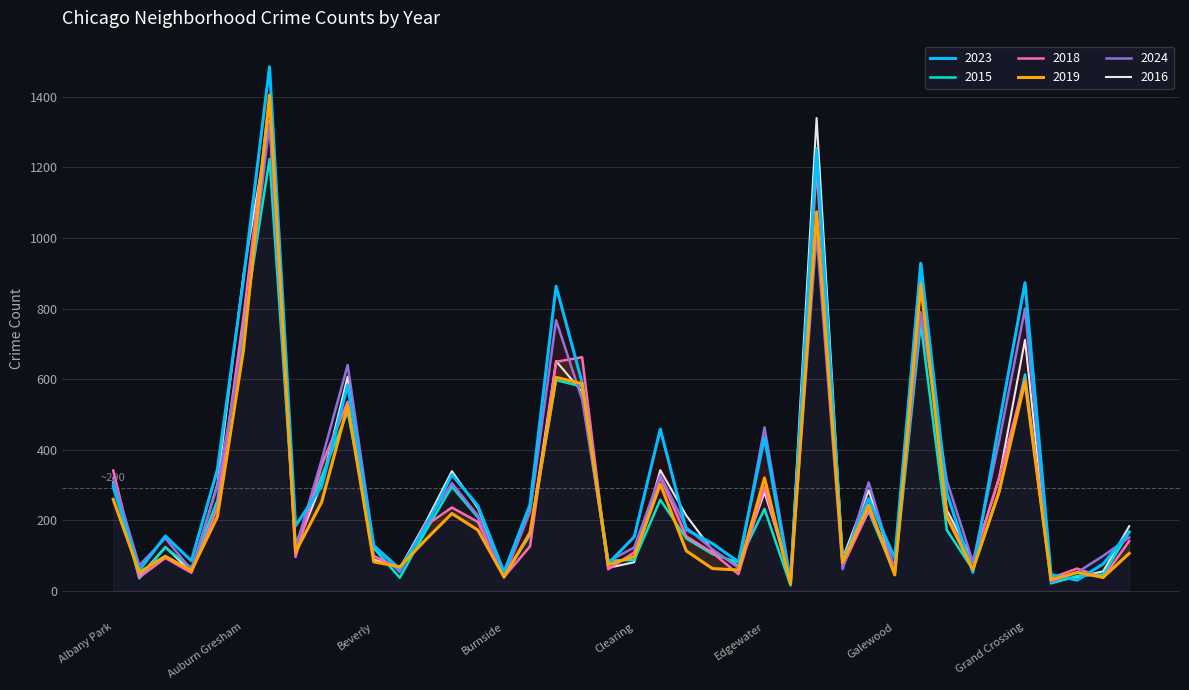

How many times do 2024 and 2016 cross each other?

17